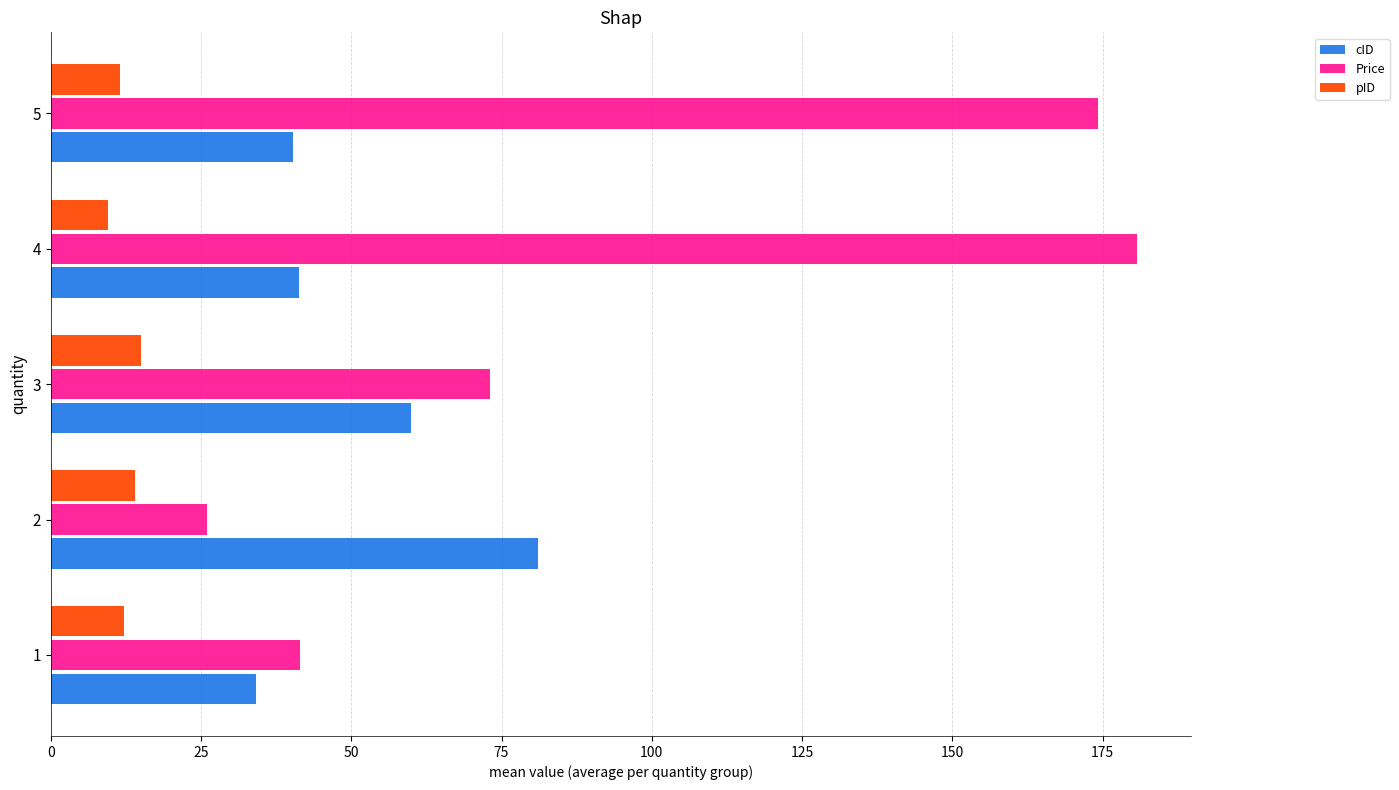

What is the lowest value of the cID series?

34.2